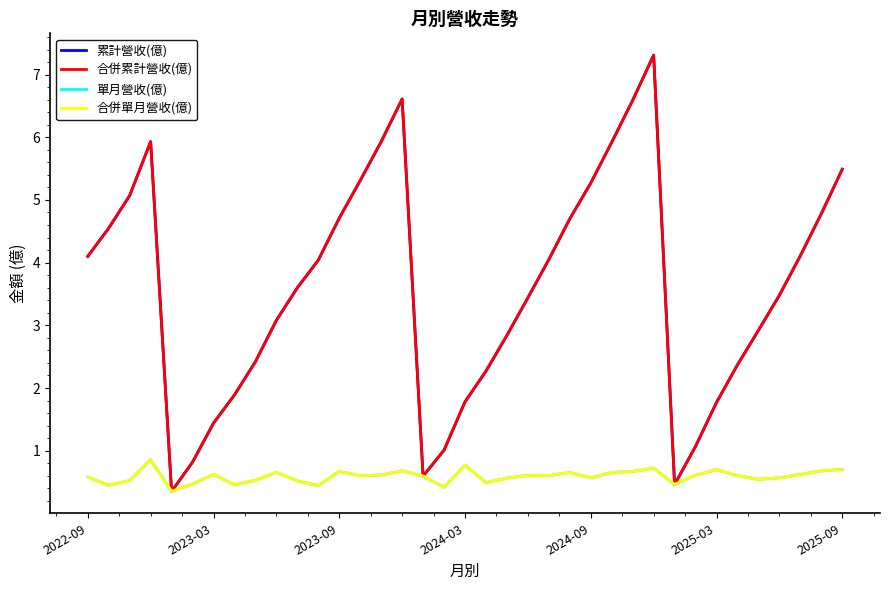

Reading right to left, what are all the values shown in this chart?

累計營收(億): 5.5	4.8	4.1	3.5	2.9	2.4	1.8	1.1	0.5	7.3	6.6	5.9	5.3	4.7	4.0	3.4	2.8	2.3	1.8	1.0	0.6	6.6	5.9	5.3	4.7	4.0	3.6	3.1	2.4	1.9	1.4	0.8	0.3	5.9	5.1	4.5	4.1
合併累計營收(億): 5.5	4.8	4.1	3.5	2.9	2.4	1.8	1.1	0.5	7.3	6.6	5.9	5.3	4.7	4.0	3.4	2.8	2.3	1.8	1.0	0.6	6.6	5.9	5.3	4.7	4.0	3.6	3.1	2.4	1.9	1.4	0.8	0.3	5.9	5.1	4.5	4.1
單月營收(億): 0.7	0.7	0.6	0.6	0.5	0.6	0.7	0.6	0.5	0.7	0.7	0.7	0.6	0.7	0.6	0.6	0.6	0.5	0.8	0.4	0.6	0.7	0.6	0.6	0.7	0.4	0.5	0.7	0.5	0.5	0.6	0.5	0.3	0.9	0.5	0.5	0.6
合併單月營收(億): 0.7	0.7	0.6	0.6	0.5	0.6	0.7	0.6	0.5	0.7	0.7	0.7	0.6	0.7	0.6	0.6	0.6	0.5	0.8	0.4	0.6	0.7	0.6	0.6	0.7	0.4	0.5	0.7	0.5	0.5	0.6	0.5	0.3	0.9	0.5	0.5	0.6